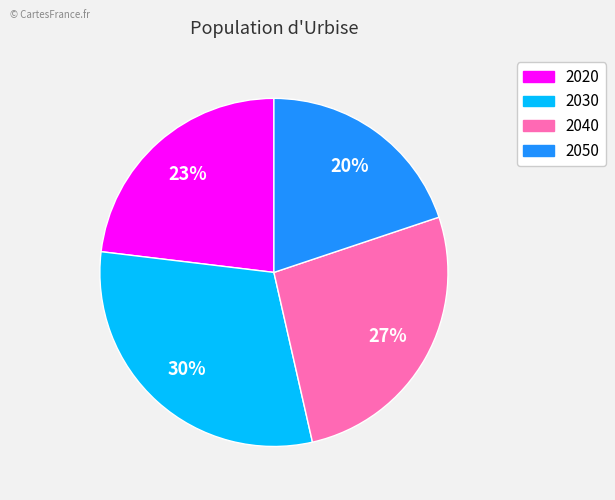

Between 2020 and 2040, which is larger?

2040